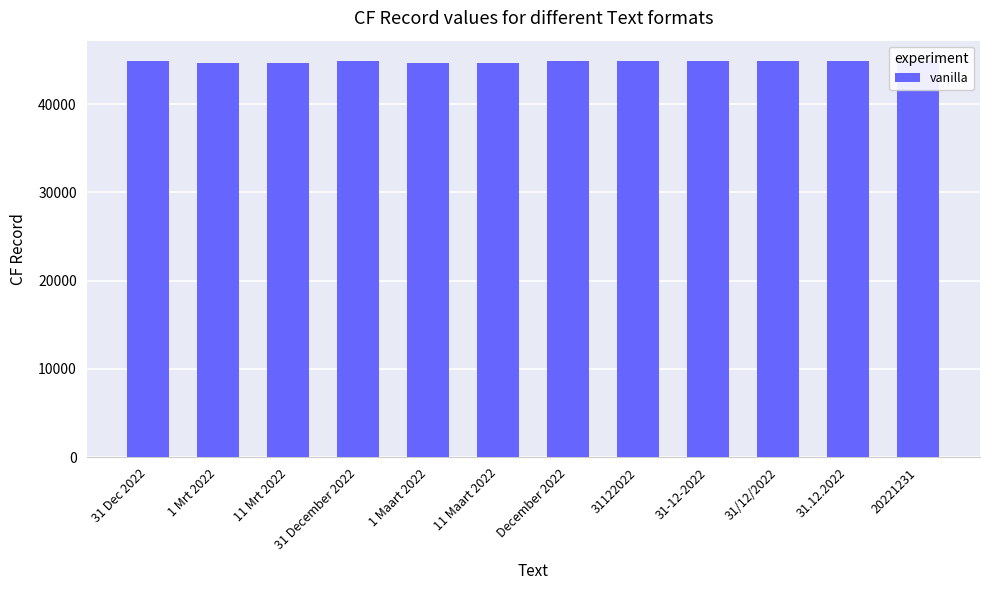

What position from the left is 31 December 2022?

4